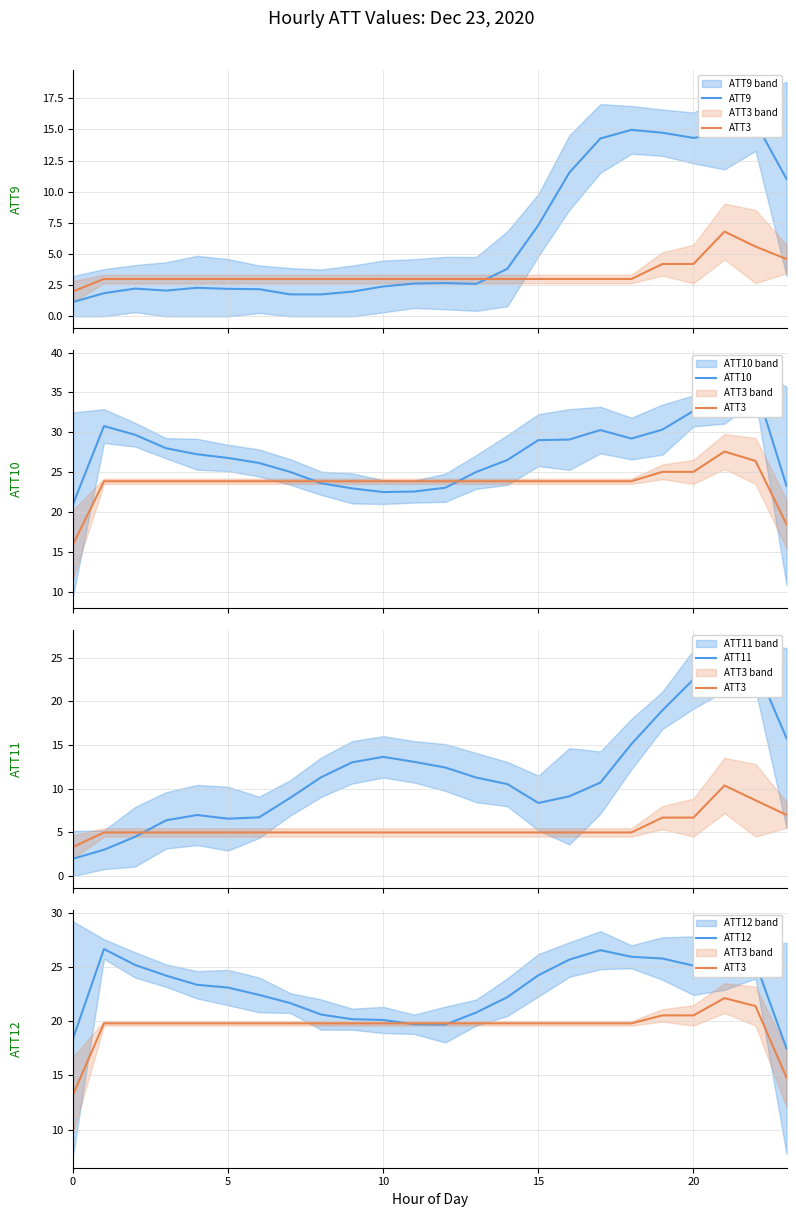

True or false: ATT3 and ATT9 intersect in this chart.

False